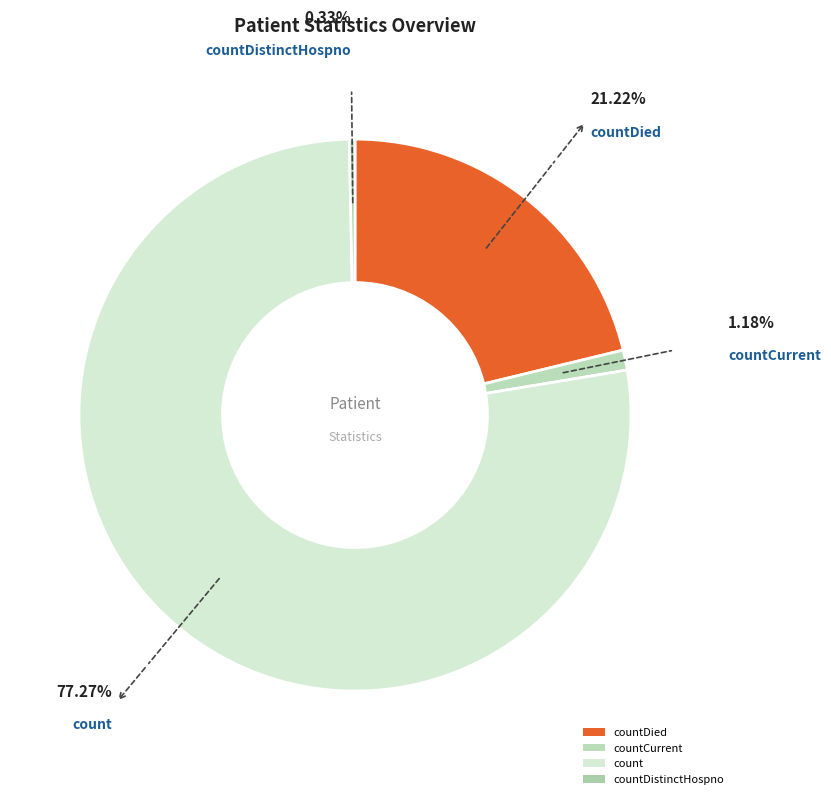

Approximately how many times larger is the value at countDied compared to countCurrent?

18.0